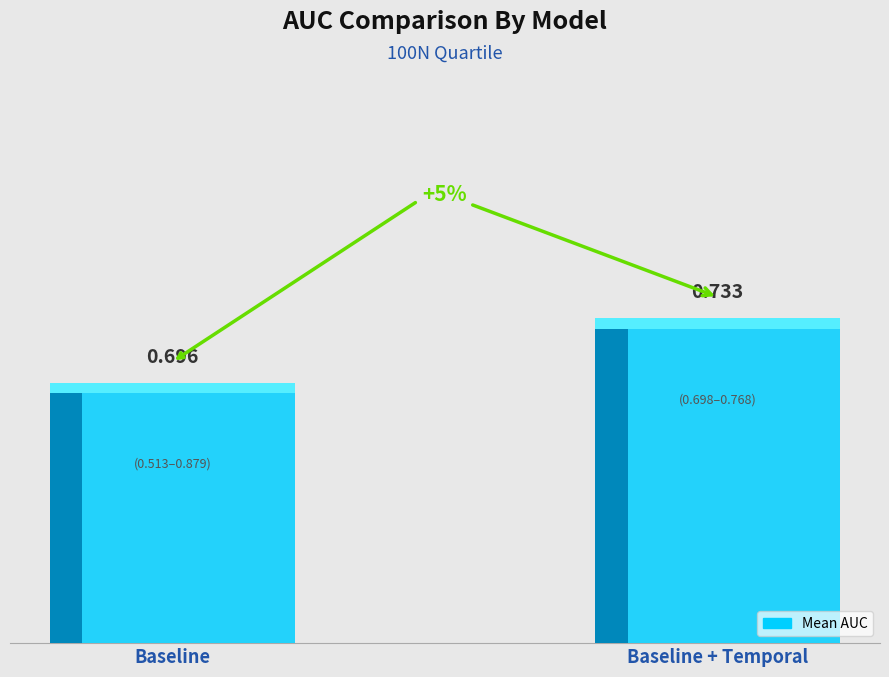

What is the label of the 2nd bar from the left?

Baseline + Temporal